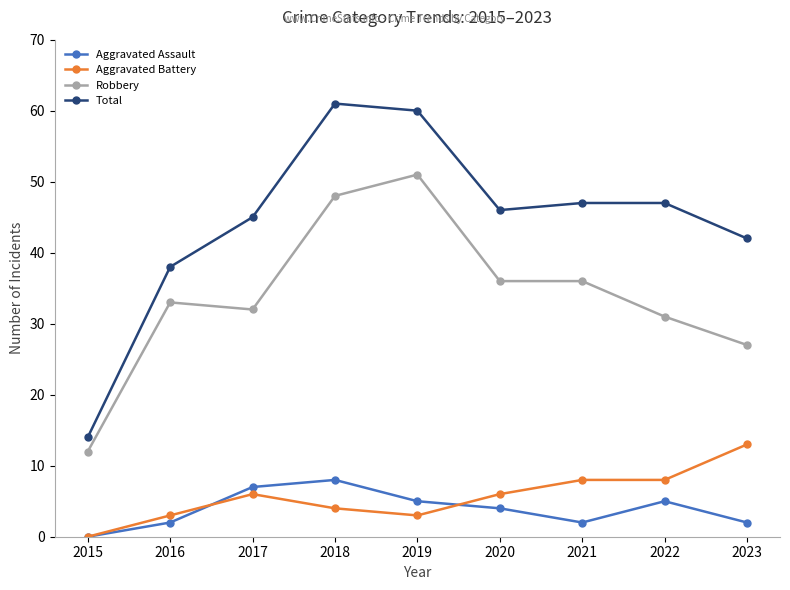

Rank the series by their maximum value, from lowest to highest.

Aggravated Assault, Aggravated Battery, Robbery, Total